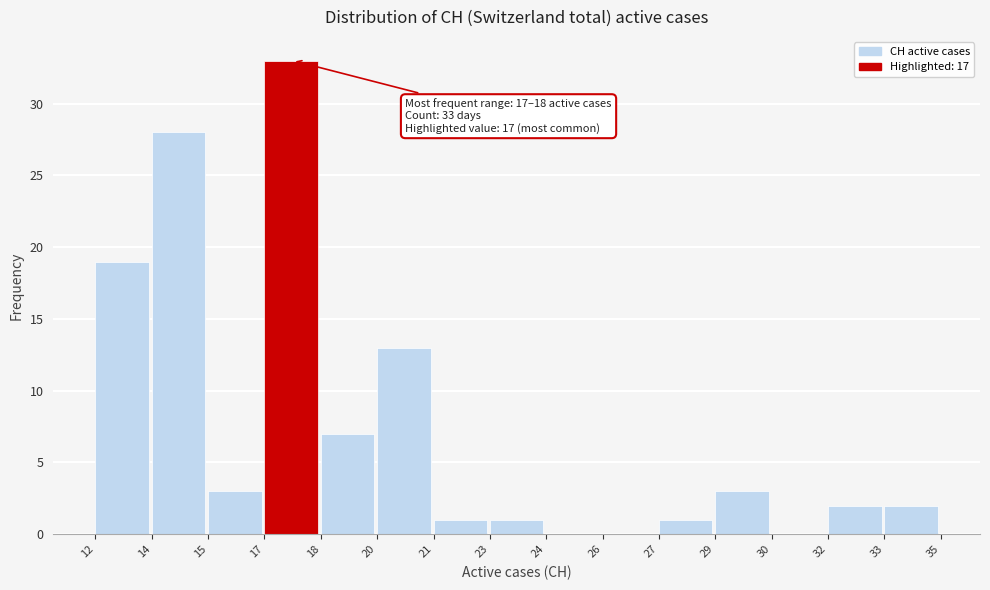

Reading left to right, extract all data points from this chart.

12=19	14=28	15=3	17=33	18=7	20=13	21=1	23=1	24=0	26=0	27=1	29=3	30=0	32=2	33=2